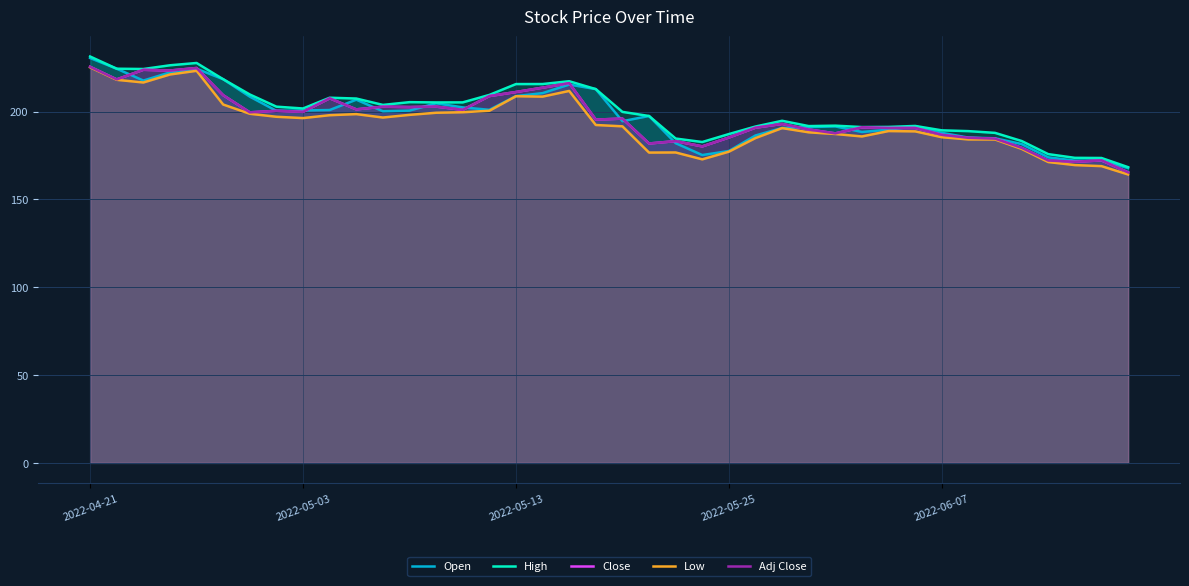

At which label does Adj Close first exceed 196?

2022-04-21